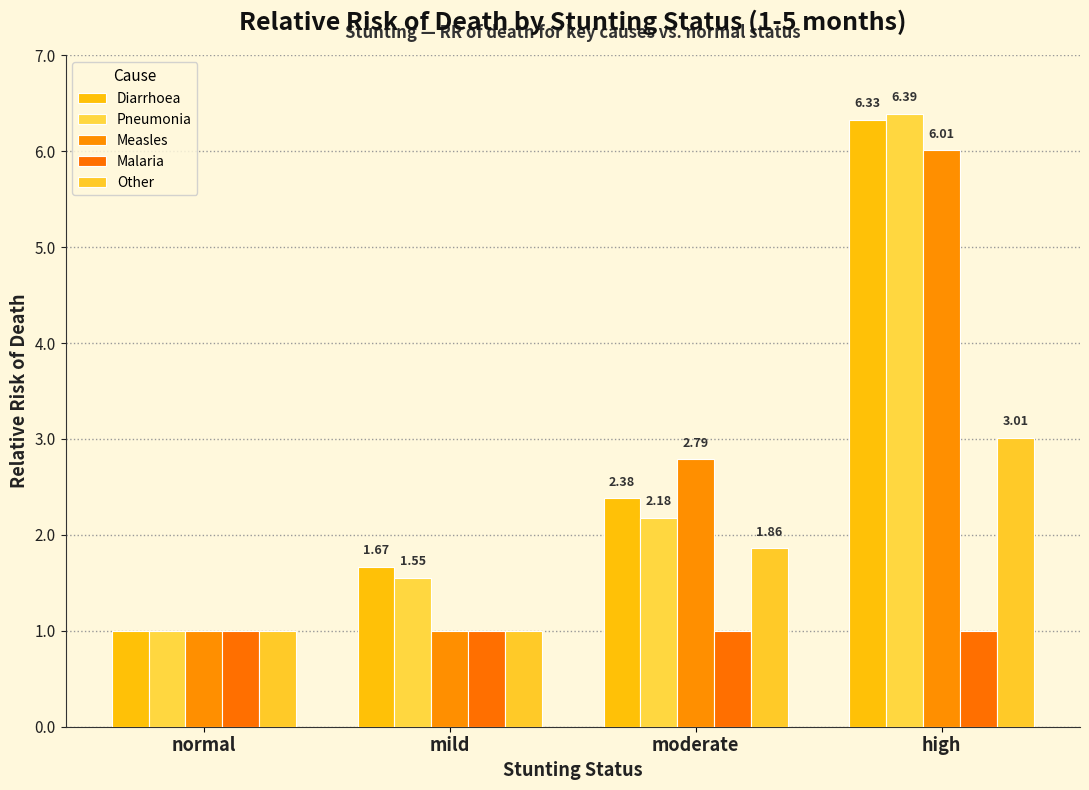

What are all the series names shown in the legend?

Diarrhoea, Pneumonia, Measles, Malaria, Other